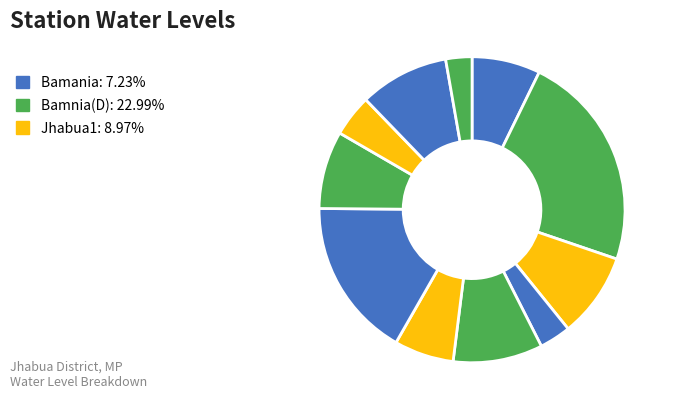

Count the number of slices in the pie.

11